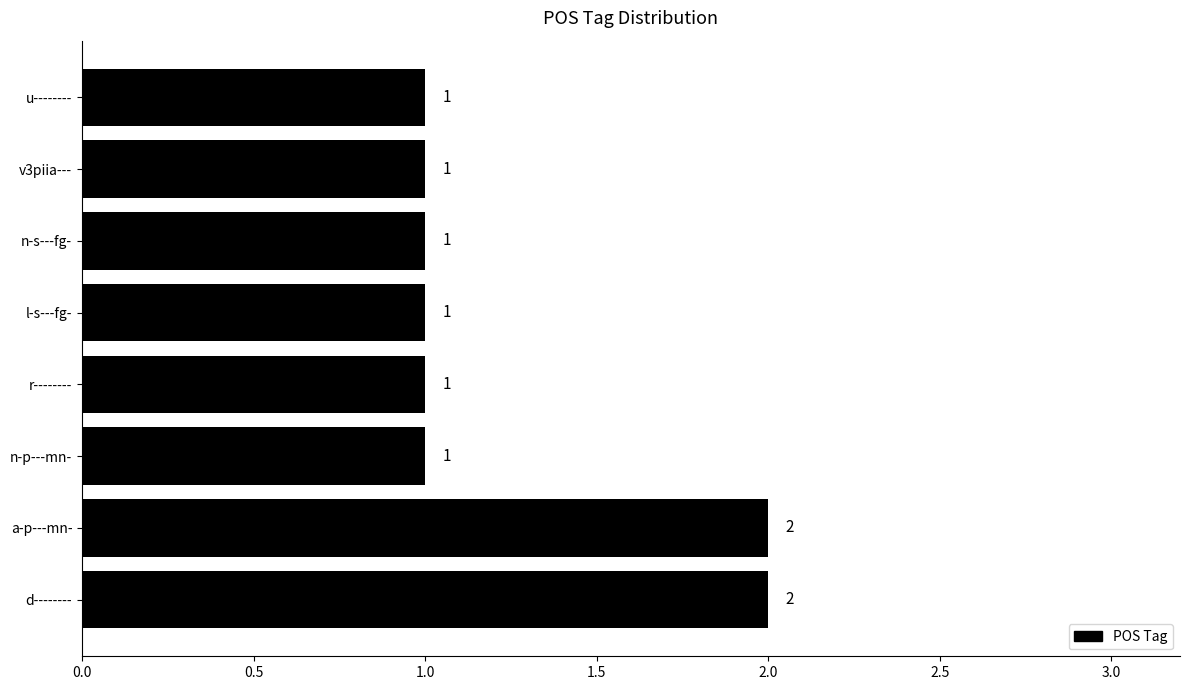

Which has a higher value, d-------- or v3piia---?

d--------